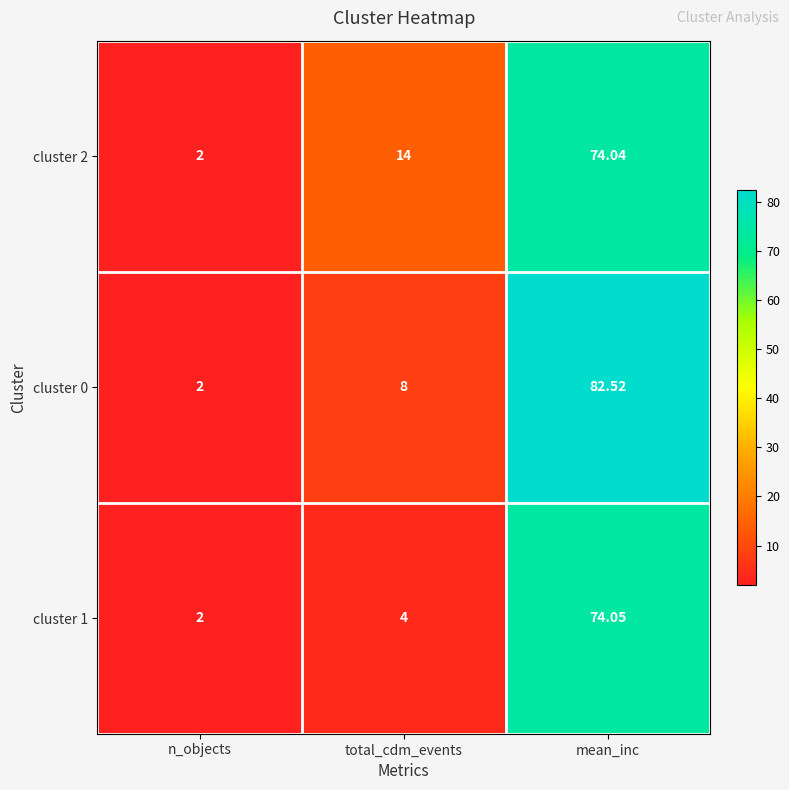

Which series has the largest total across all categories?

cluster 0